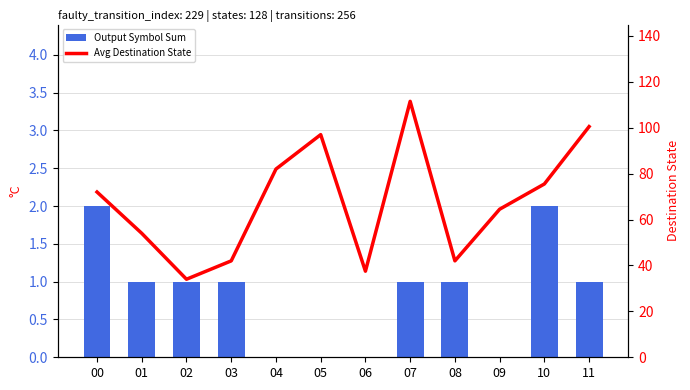

Reading left to right, extract all data points from this chart.

Output Symbol Sum: 2.0	1.0	1.0	1.0	0.0	0.0	0.0	1.0	1.0	0.0	2.0	1.0
Avg Destination State: 72.0	54.0	34.0	42.0	82.0	97.0	37.5	111.5	42.0	64.5	75.5	100.5